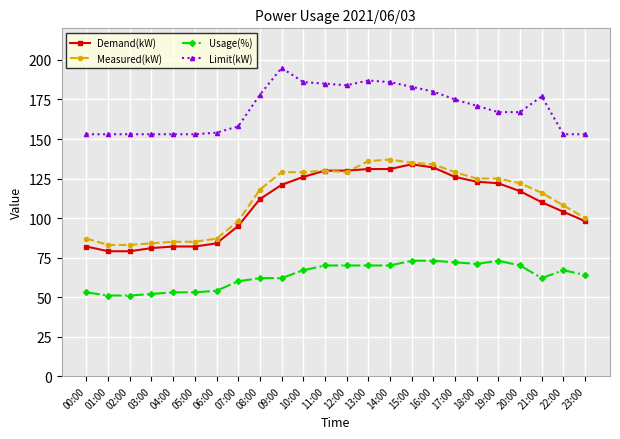

What is the approximate value of Measured(kW) at 22:00?

108